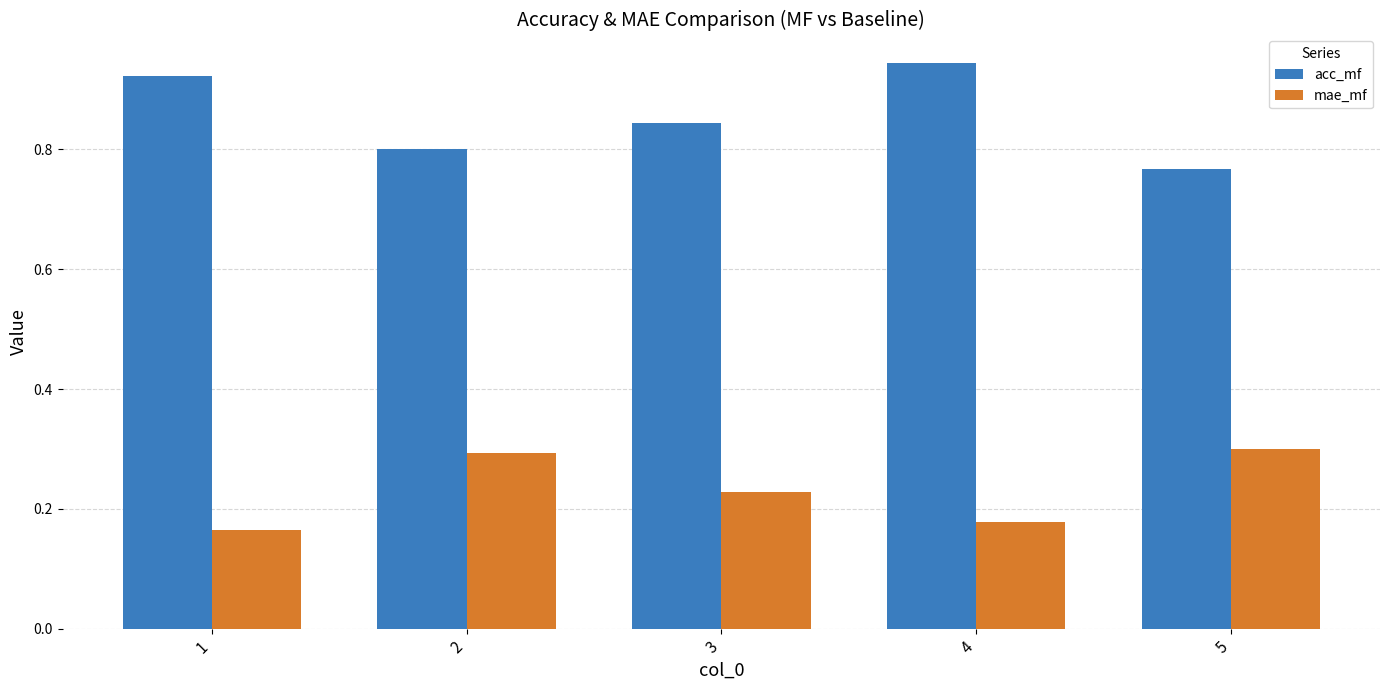

What is the sum of all acc_mf values?

4.3